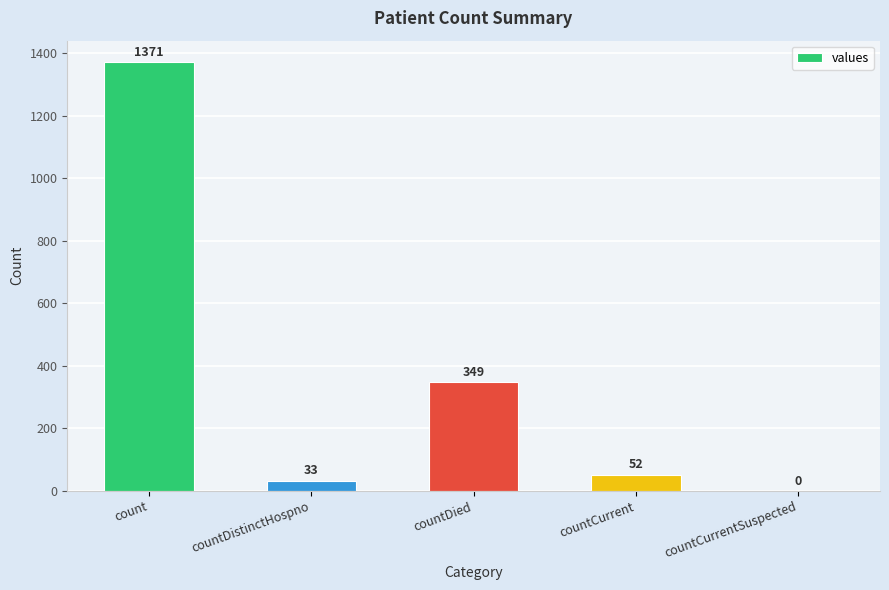

What is the change in value from countDistinctHospno to countCurrent?

+19